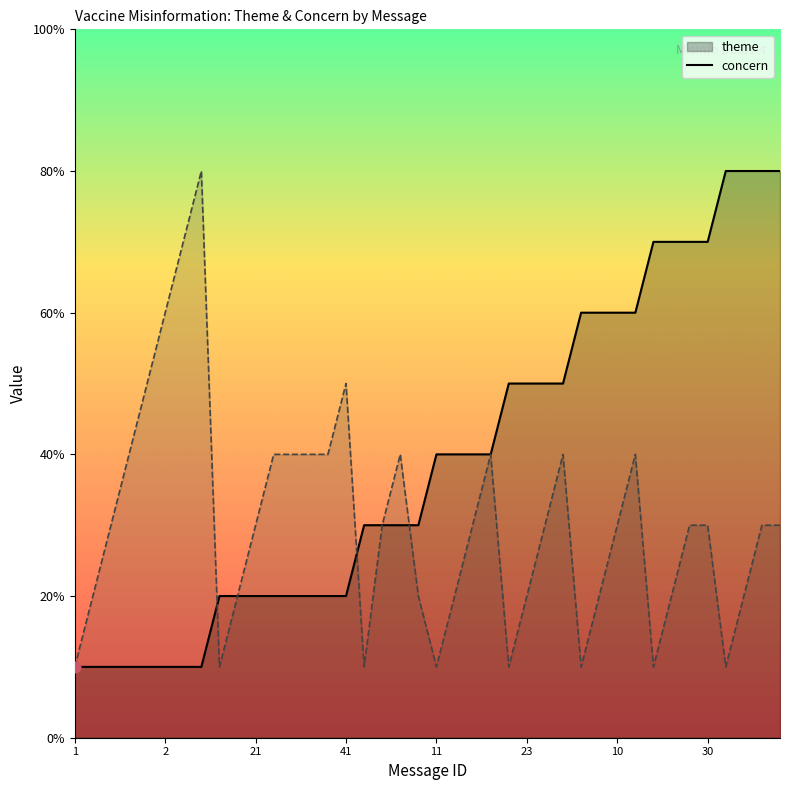

Which series contains the highest Y value?

theme